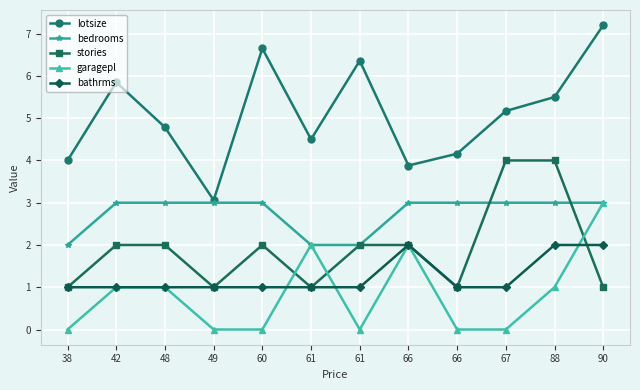

What is the difference between the garagepl values at 67 and 88?

1.0